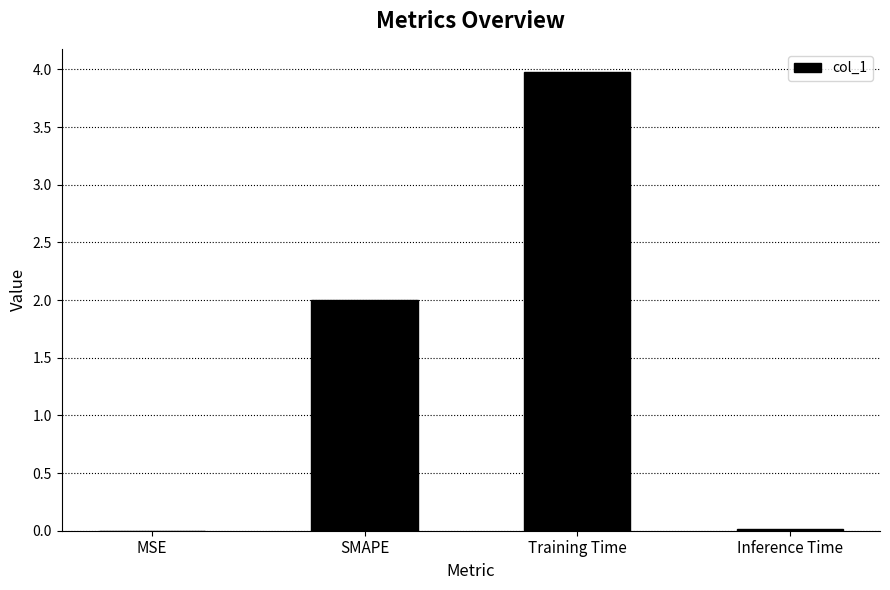

Is it true that the value at SMAPE is 2.0?

True